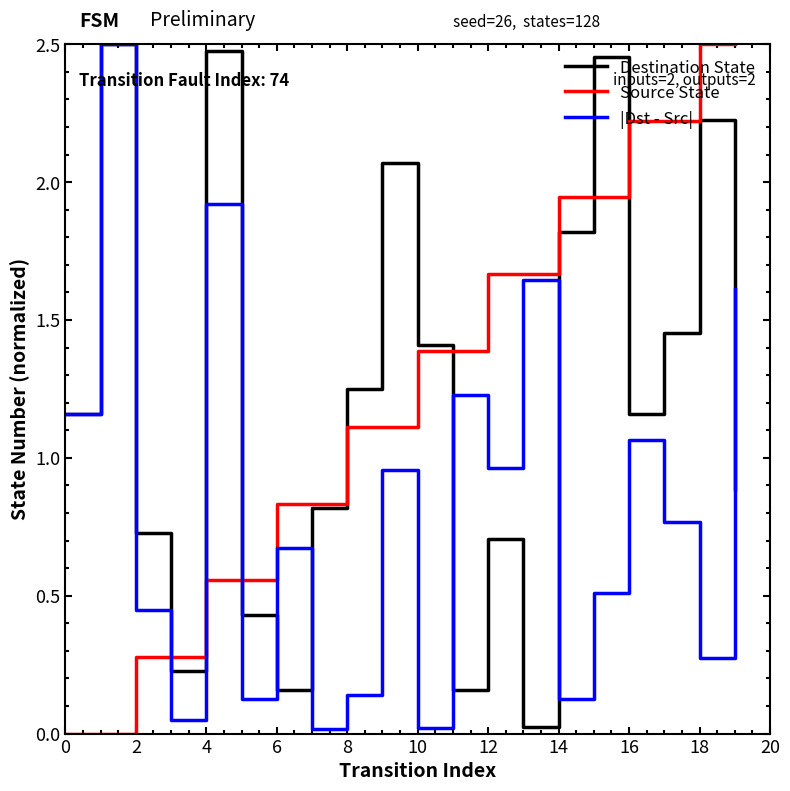

What is the difference between the second highest and minimum values in the |Dst - Src| series?

1.9